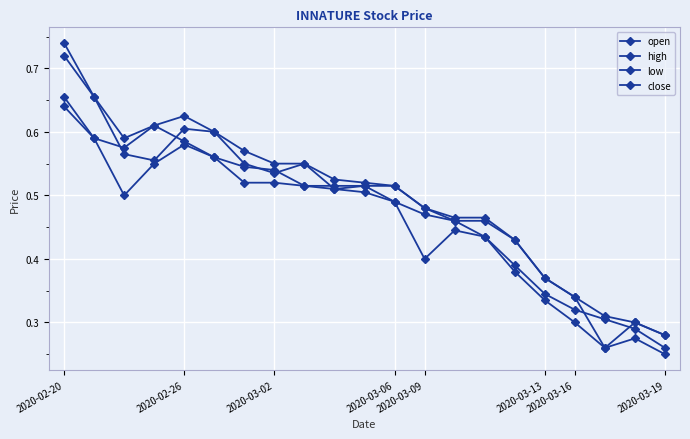

How many distinct data groups are displayed?

4